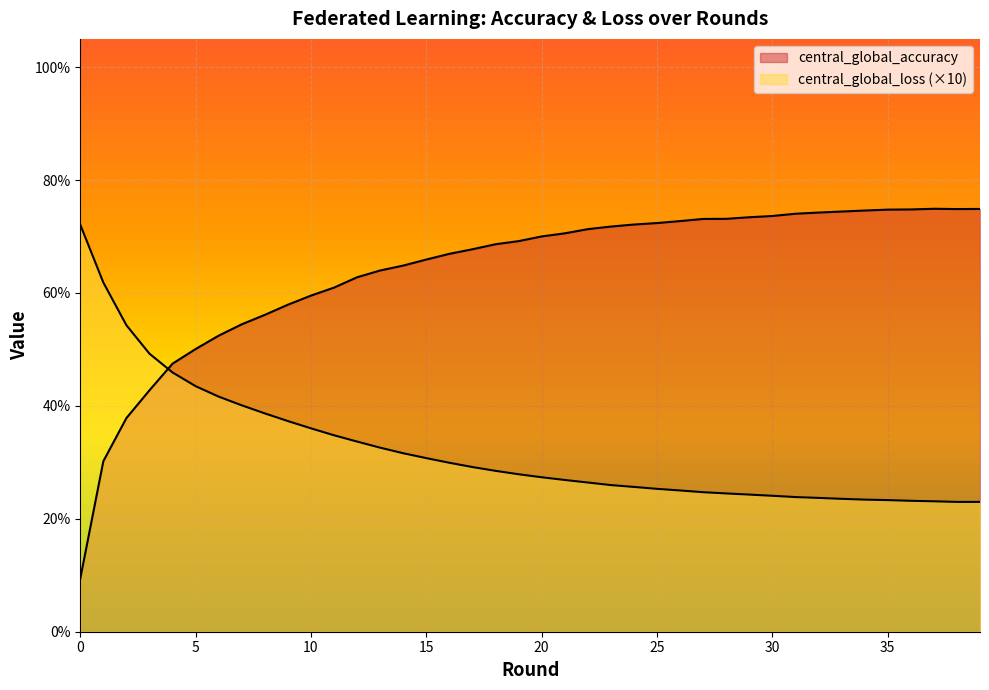

Which label corresponds to the largest value in the chart?

37